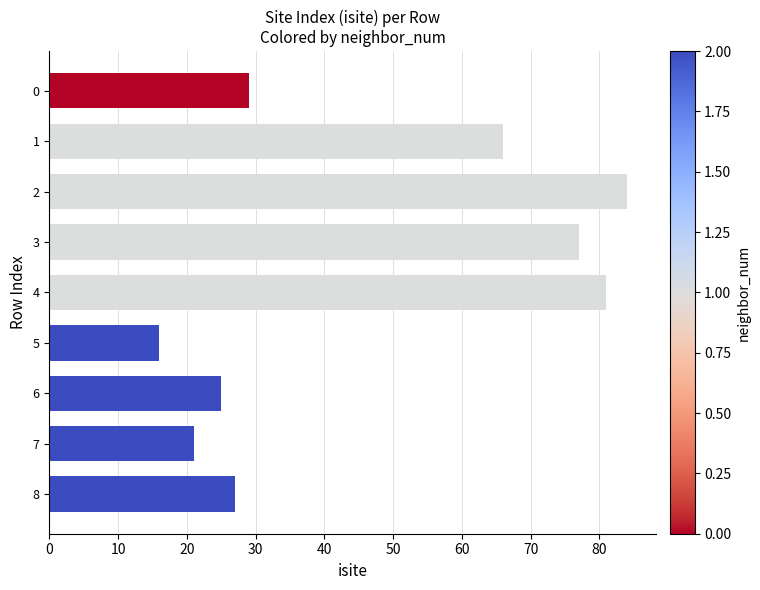

What is the approximate value at 5, to the nearest 10?

20